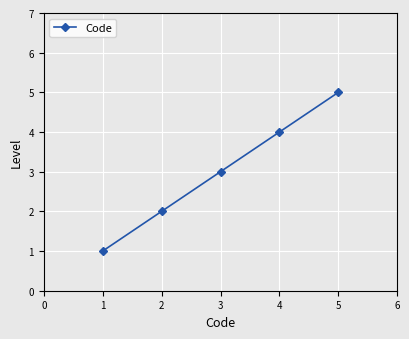

Rank the categories by value from lowest to highest.

1, 2, 3, 4, 5